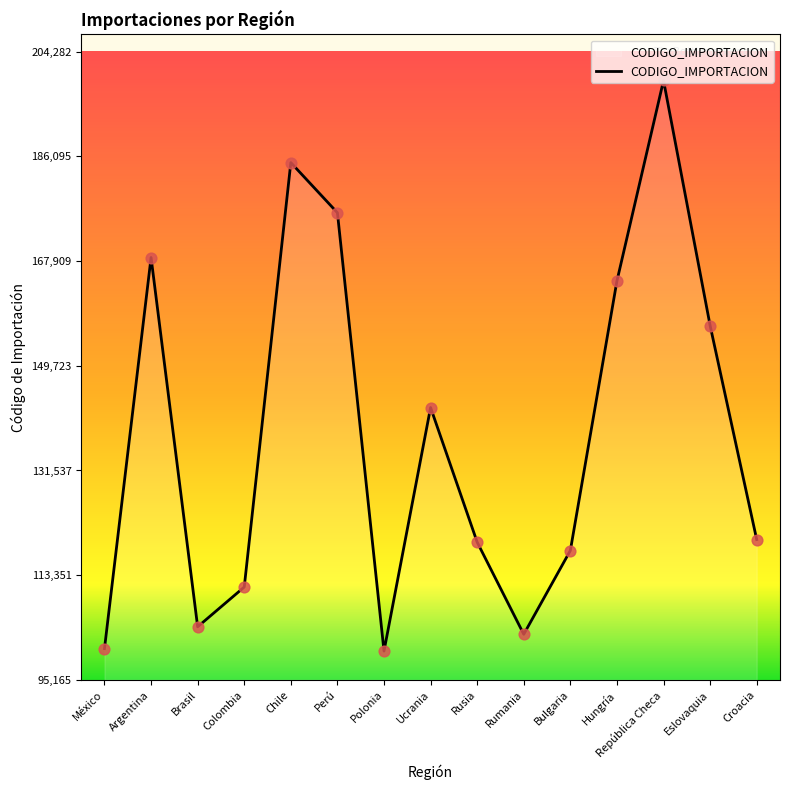

Between Croacia and Eslovaquia, which is larger?

Eslovaquia